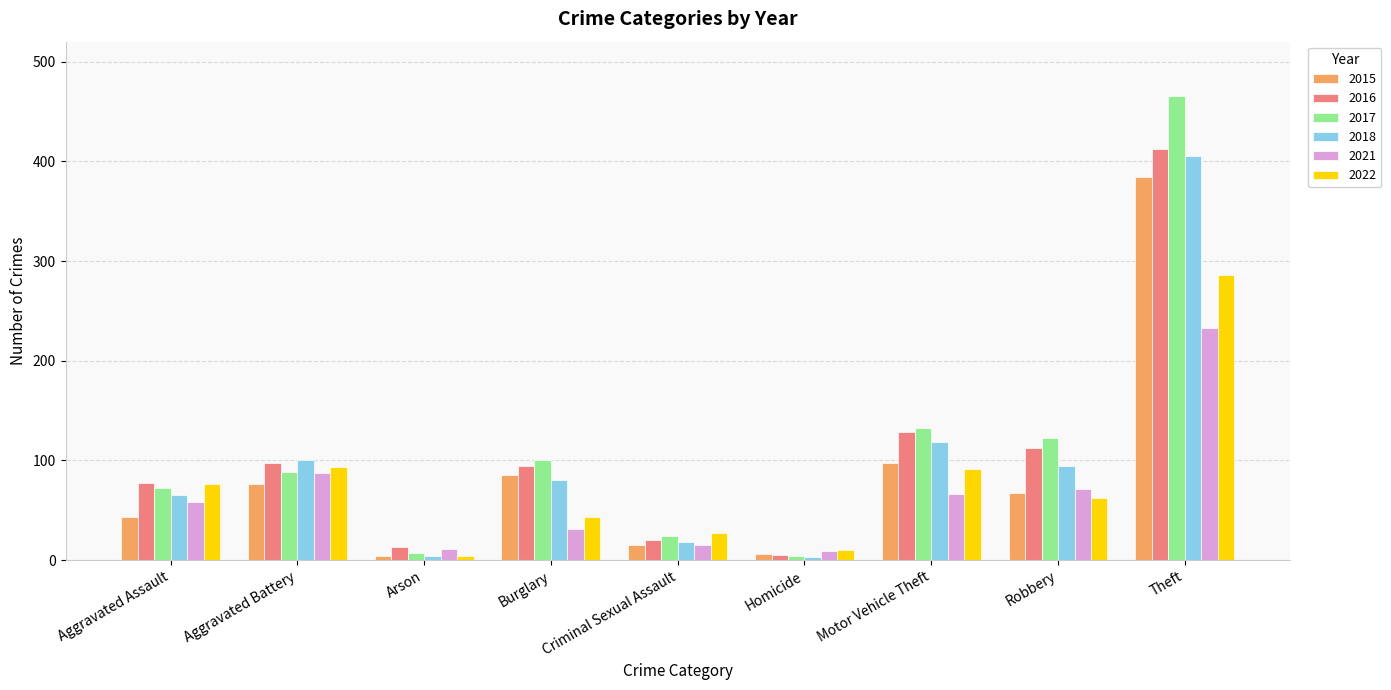

How many groups of bars are there?

9